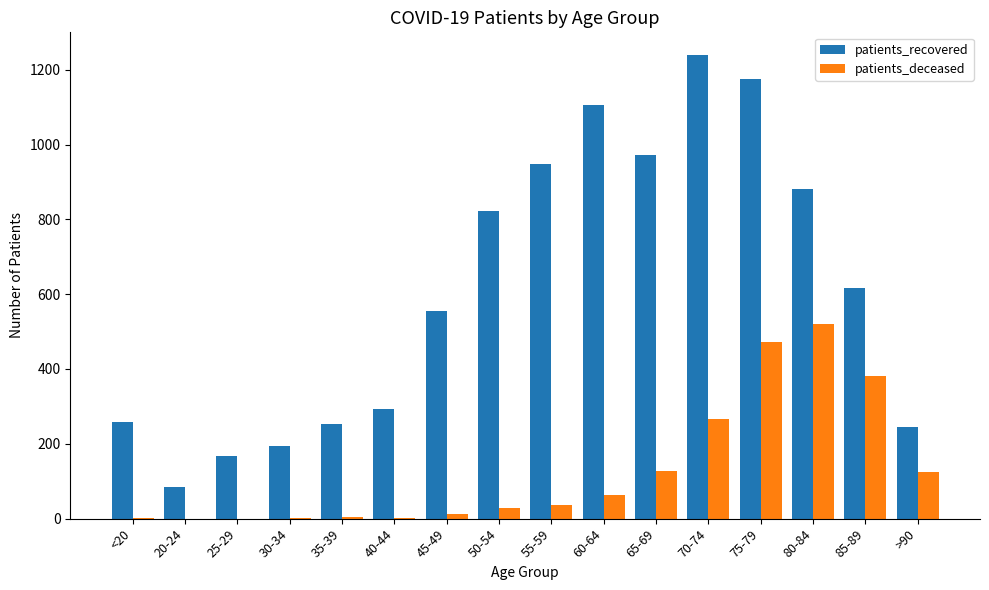

What is the sum of all patients_deceased values?

2042